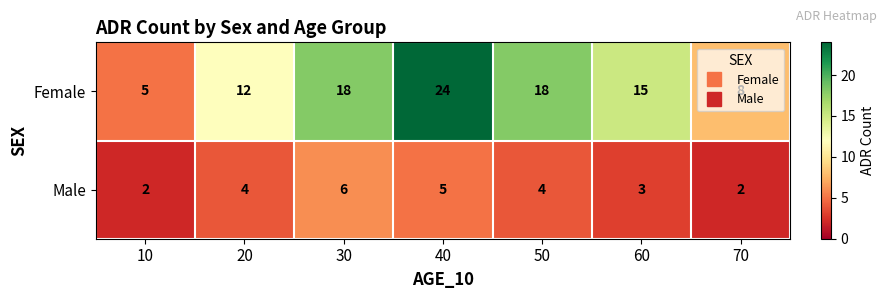

At how many categories does at least one series exceed 13?

4